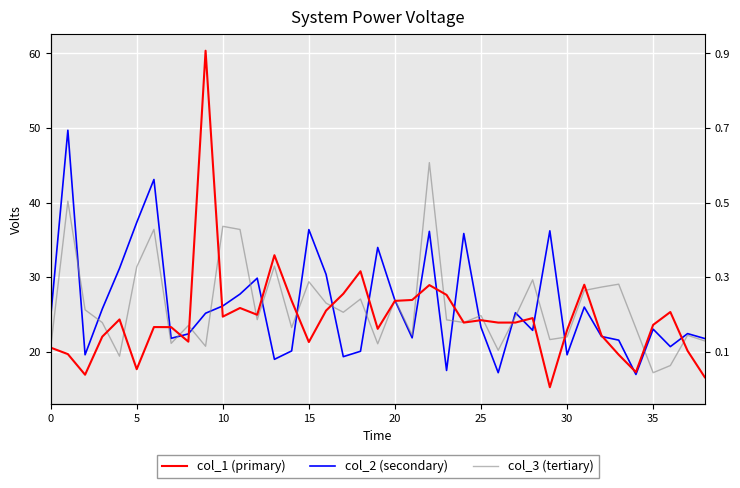

Reading right to left, list all the values displayed in this chart.

col_1 (primary): 16.6	20.1	25.3	23.6	17.3	19.6	22.2	29.0	22.9	15.2	24.5	23.9	23.9	24.2	23.9	27.6	28.9	26.9	26.8	23.1	30.8	27.8	25.5	21.3	26.8	32.9	25.0	25.9	24.7	60.4	21.3	23.3	23.3	17.7	24.3	22.0	16.9	19.7	20.6
col_2 (secondary): 21.8	22.4	20.7	23.0	17.0	21.6	22.0	26.0	19.6	36.2	22.9	25.2	17.2	23.3	35.9	17.5	36.1	21.9	26.9	34.0	20.1	19.3	30.4	36.4	20.1	19.0	29.9	27.7	26.1	25.2	22.4	21.8	43.1	37.3	31.2	25.7	19.6	49.7	24.6
col_3 (tertiary): 21.4	22.2	18.1	17.2	23.1	29.1	28.7	28.2	22.0	21.6	29.6	24.7	20.2	24.9	23.9	24.3	45.4	22.2	27.0	21.1	27.1	25.3	26.5	29.4	23.2	31.5	24.3	36.4	36.8	20.7	23.5	21.1	36.4	31.4	19.4	23.9	25.6	40.2	20.5